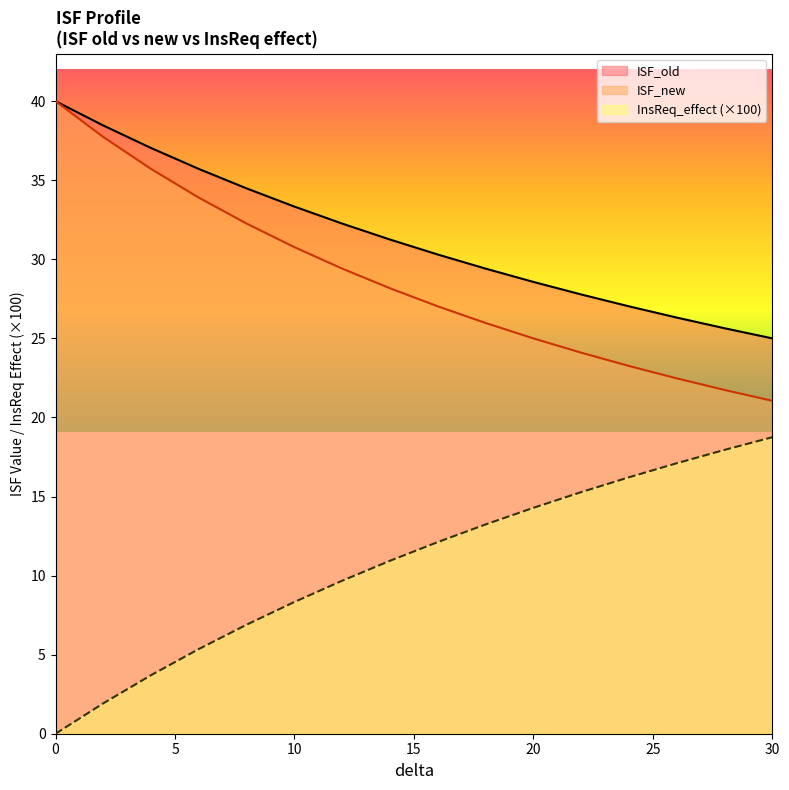

What is the sum of the InsReq_effect values at 20 and 12?

24.0